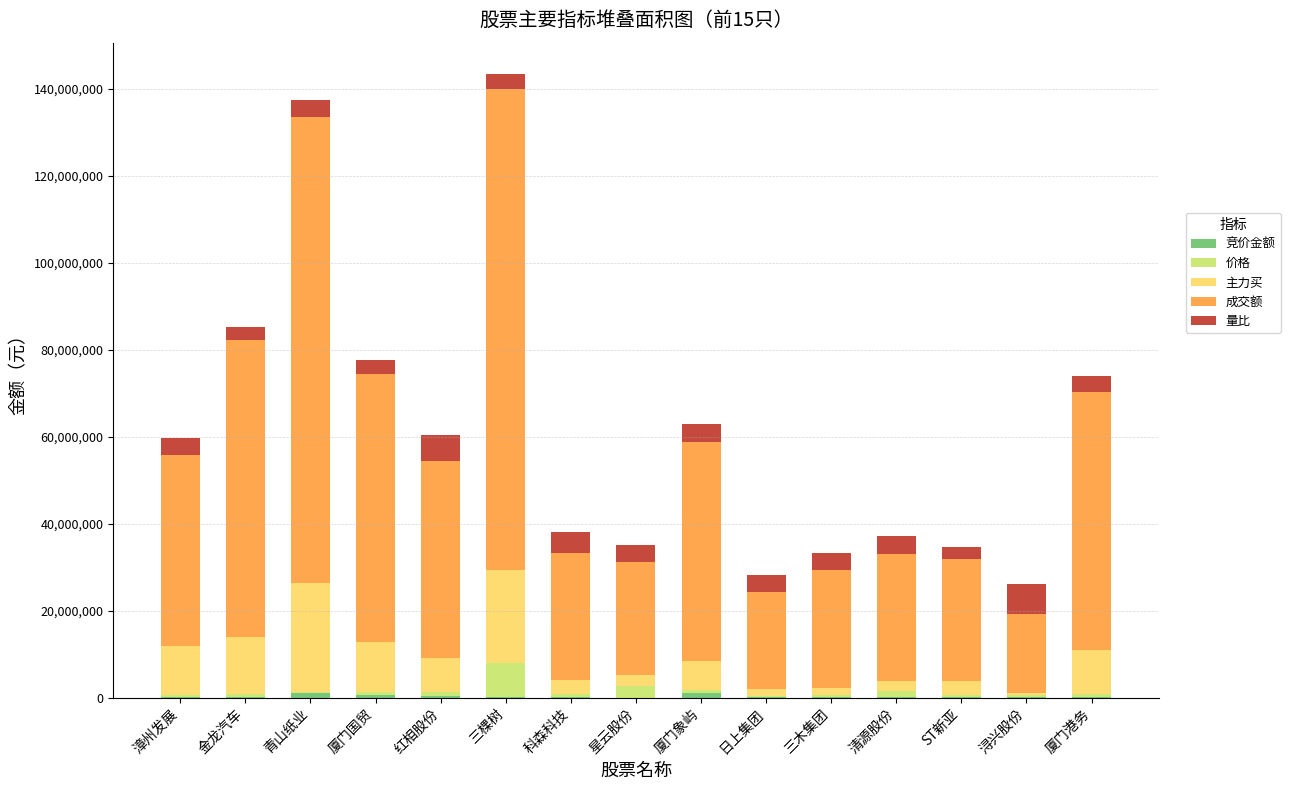

Are the bars grouped side by side (vs. stacked)?

No